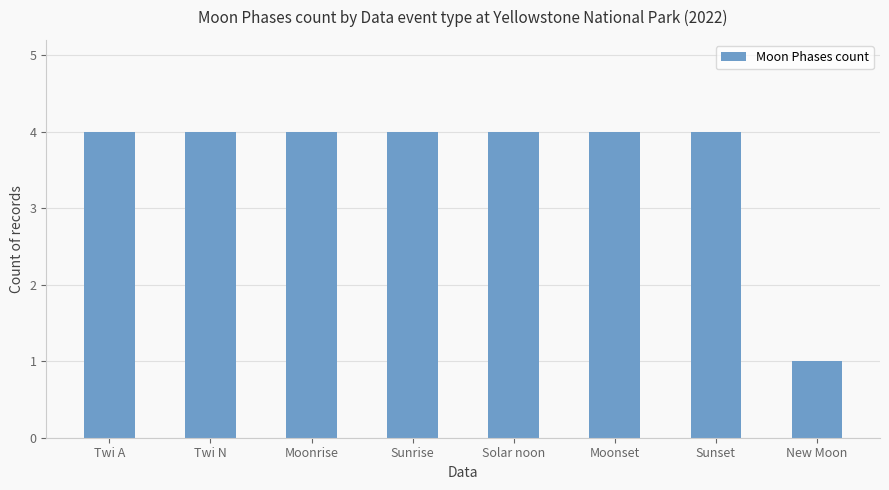

What is the difference between the maximum and minimum values?

3